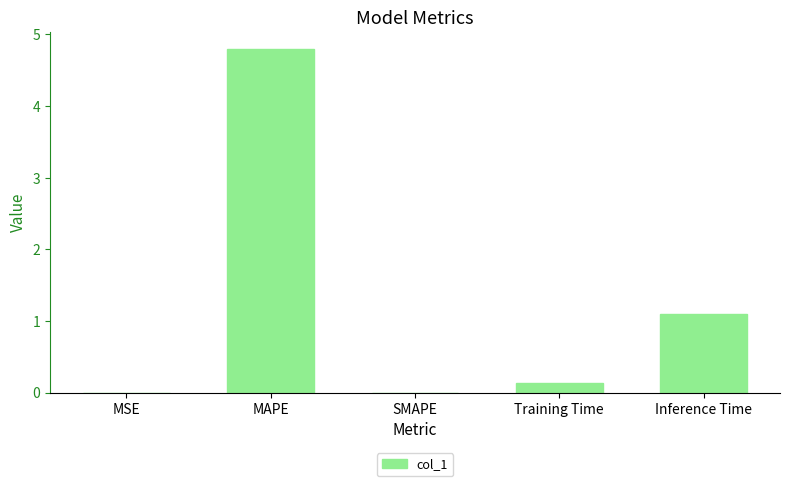

Between Inference Time and MAPE, which is larger?

MAPE